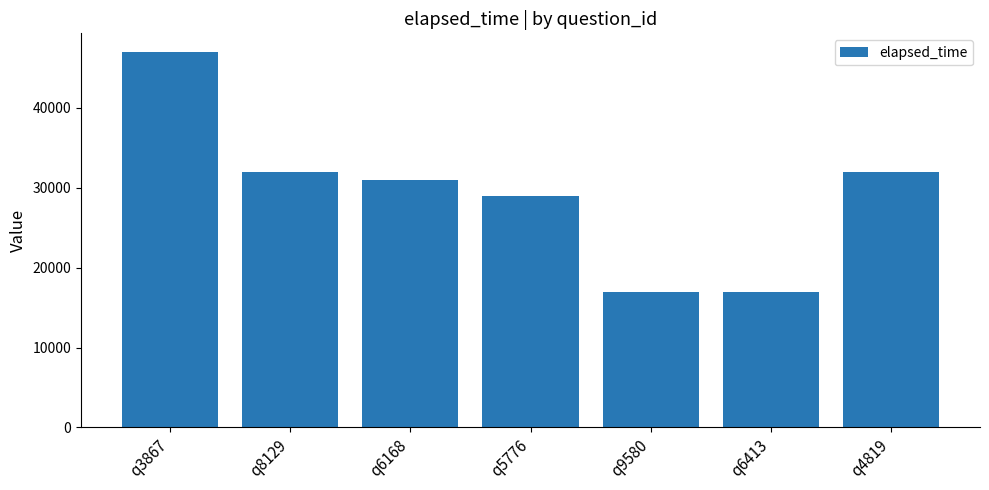

What is the greatest value displayed?

47000